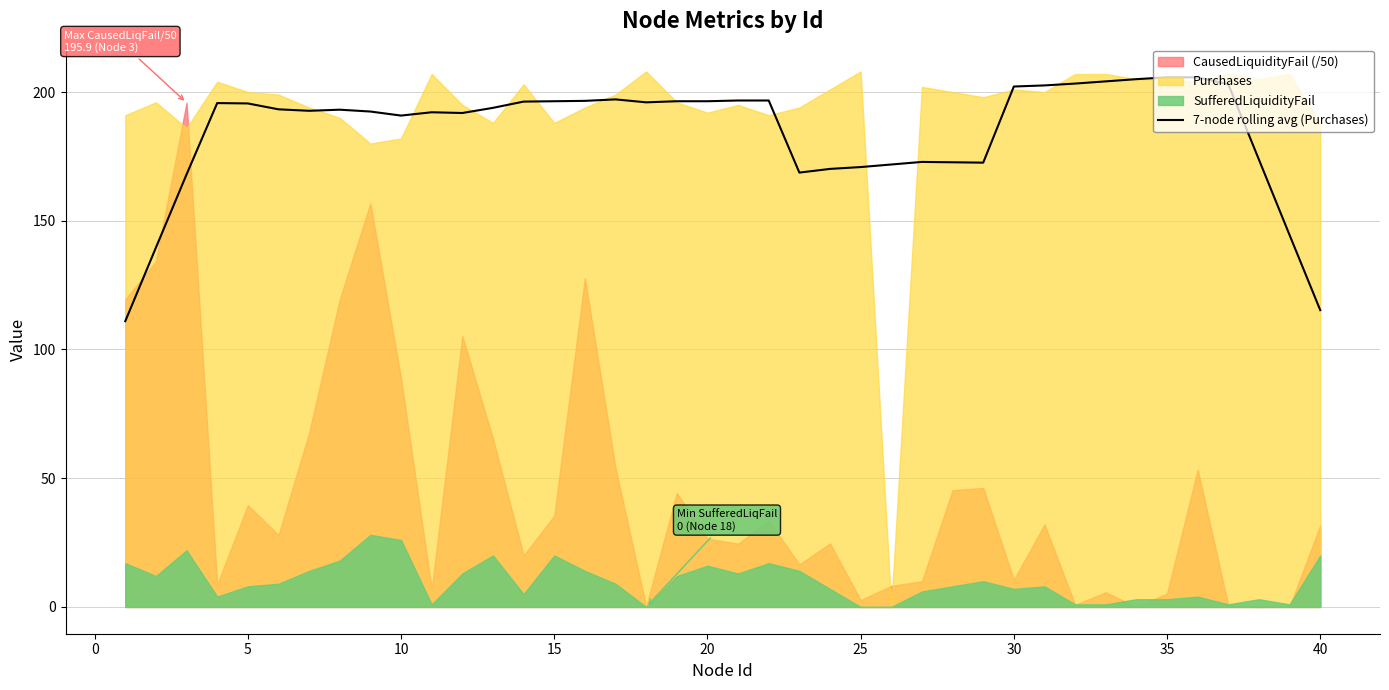

How many values are below 193?

18